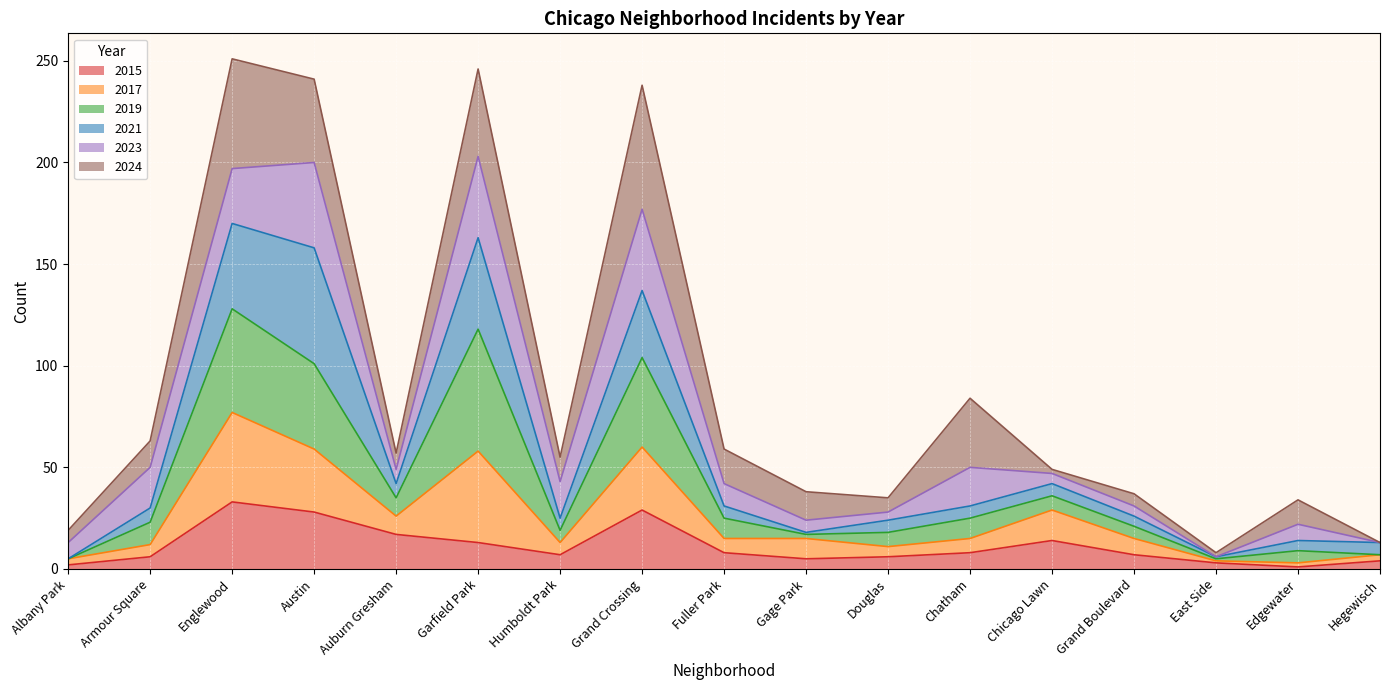

What is the total value across all series at Humboldt Park?

55